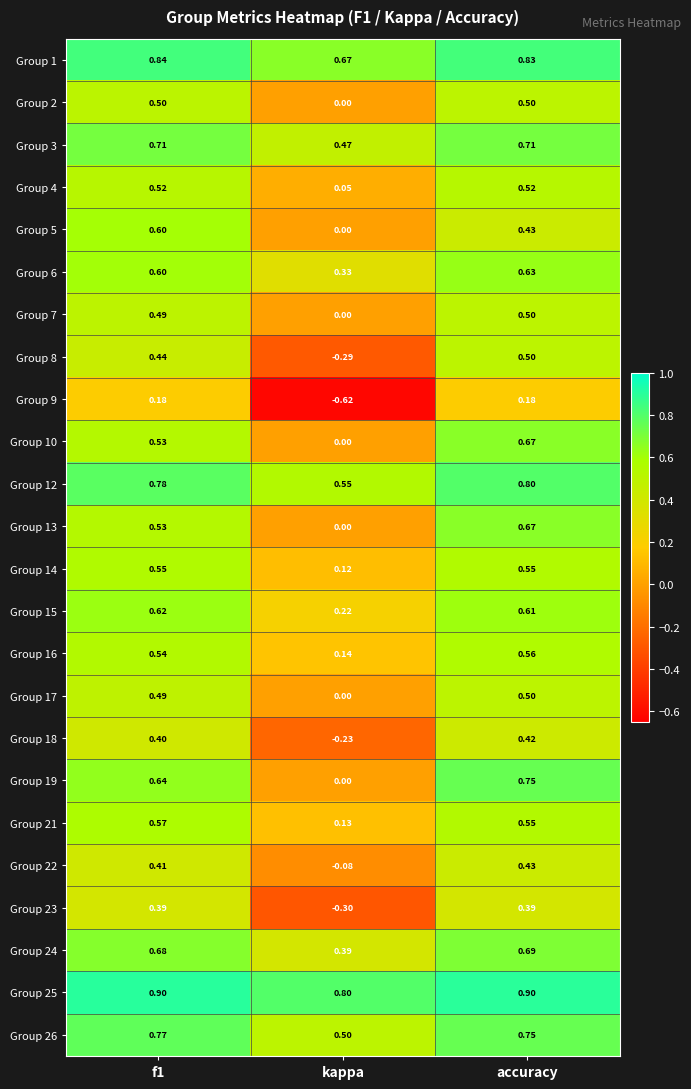

Where is Group 14 nearest to the value 0?

kappa